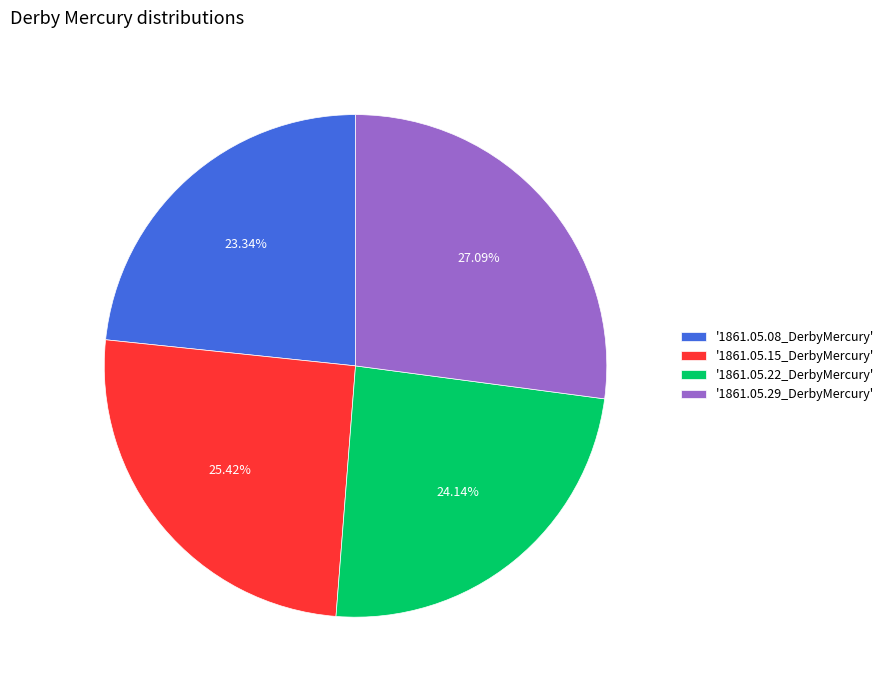

Combined, do '1861.05.29_DerbyMercury' and '1861.05.15_DerbyMercury' account for over 50%?

Yes